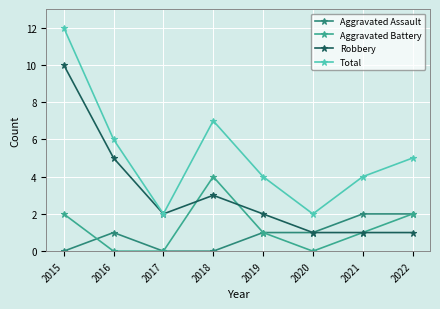

What is the total value across all series at 2021?

8